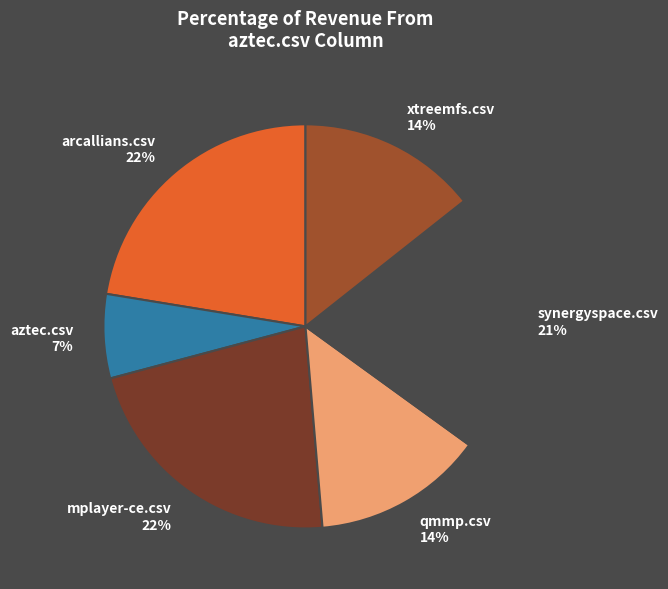

Does any single category account for the majority?

No